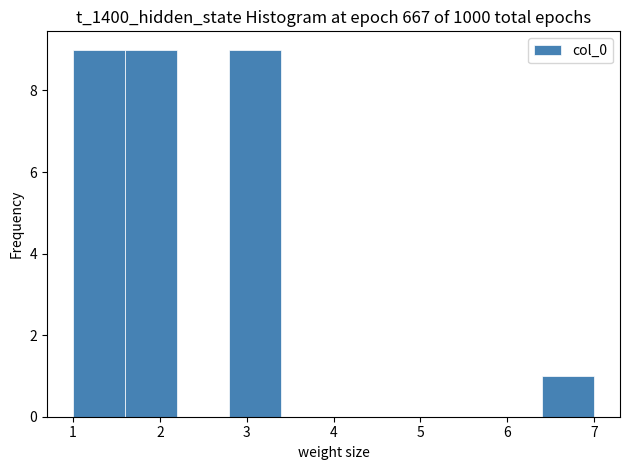

Reading left to right, transcribe this chart: for each bar, give the range it covers on the x-axis and its height. The values are not printed on the chart, so give them approximately, as read against the axis.

1.0 to 1.6: 9
1.6 to 2.2: 9
2.2 to 2.8: 0
2.8 to 3.4: 9
3.4 to 4.0: 0
4.0 to 4.6: 0
4.6 to 5.2: 0
5.2 to 5.8: 0
5.8 to 6.4: 0
6.4 to 7.0: 1